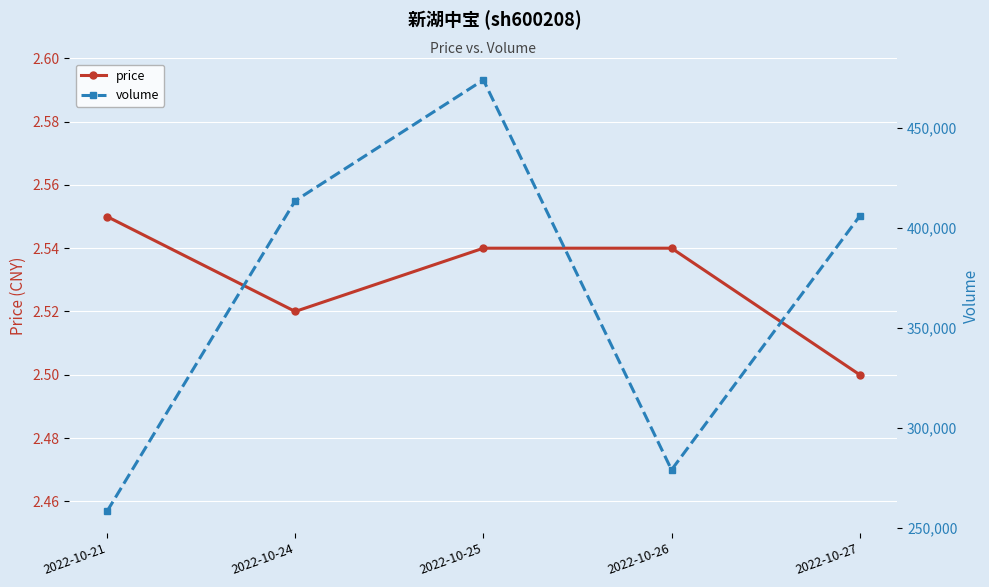

What is the sum of the volume values at 2022-10-25 and 2022-10-26?

752753.0